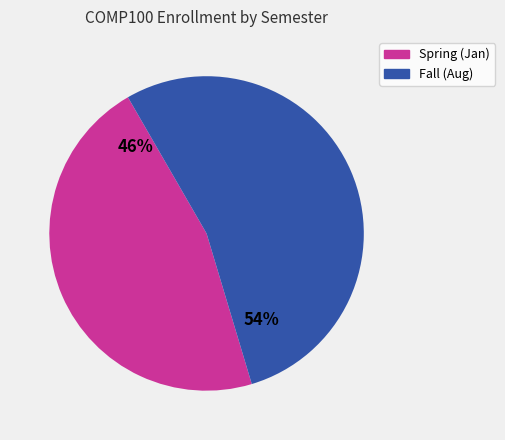

Does any single category account for the majority?

Yes